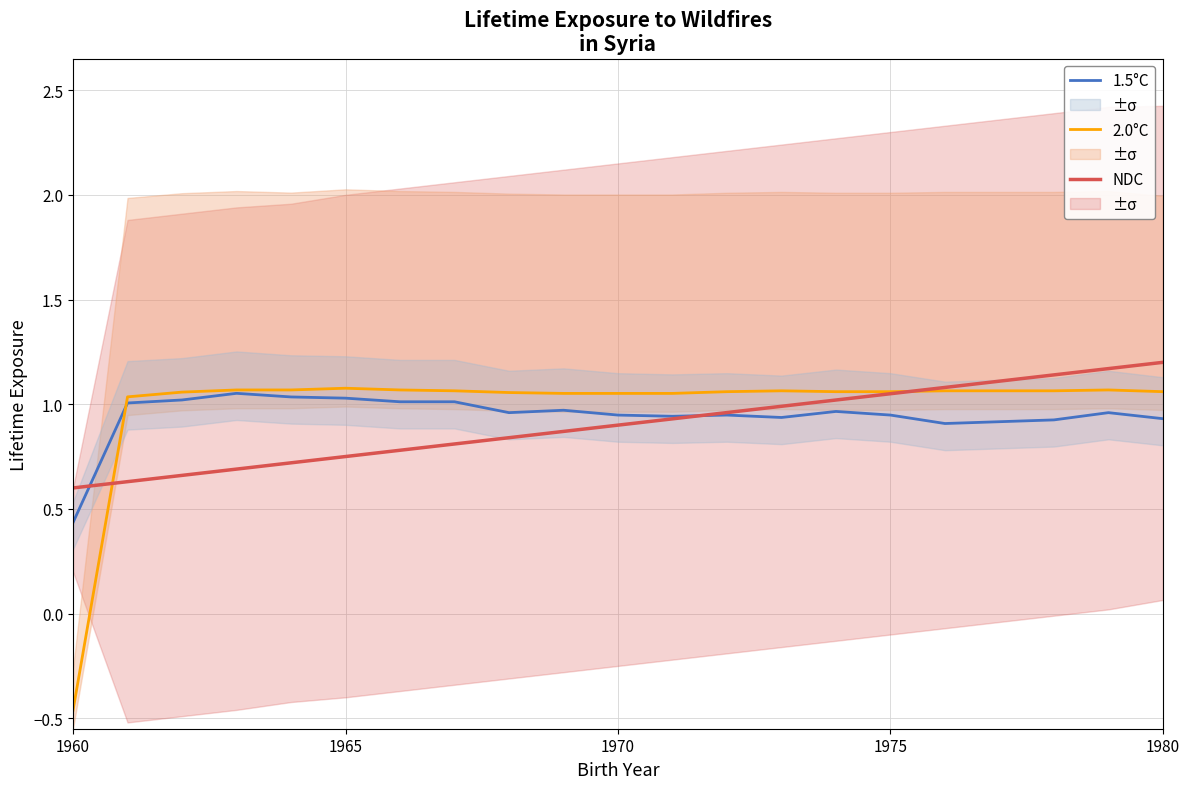

Which series has the largest range (max minus min)?

2.0°C